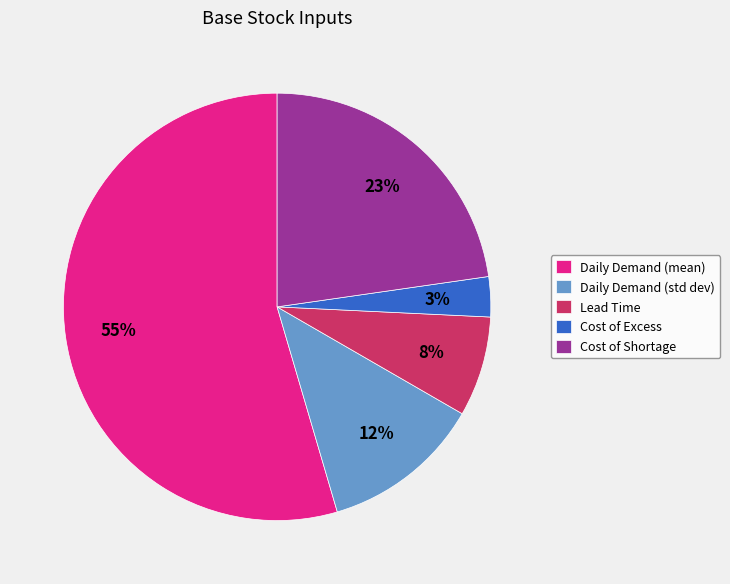

Rank the categories by value from lowest to highest.

Cost of Excess, Lead Time, Daily Demand (std dev), Cost of Shortage, Daily Demand (mean)